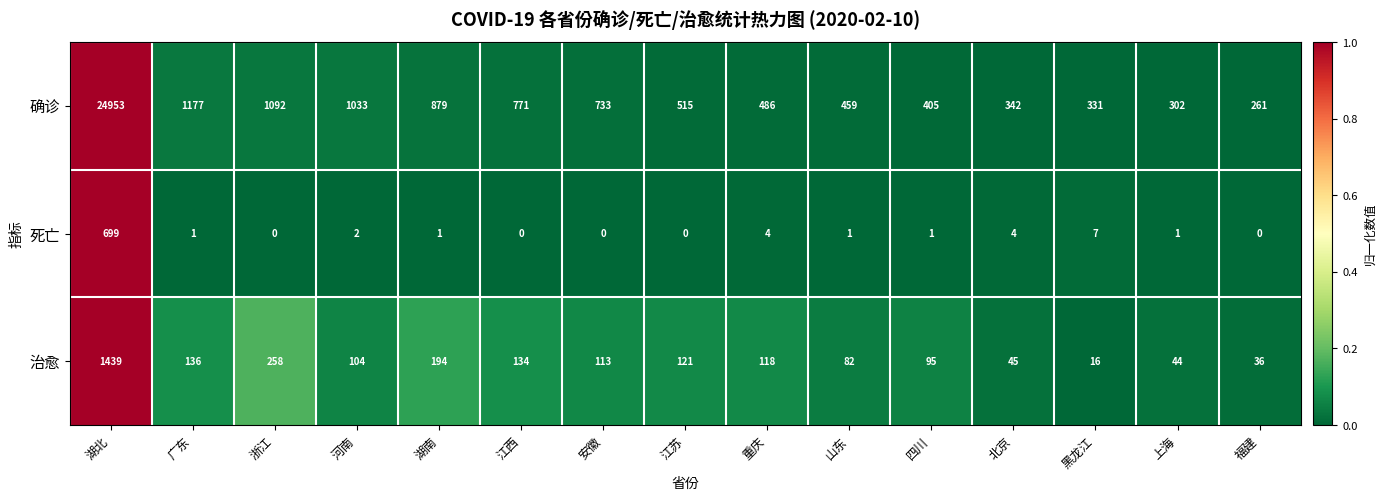

Which label corresponds to the largest value in the chart?

湖北